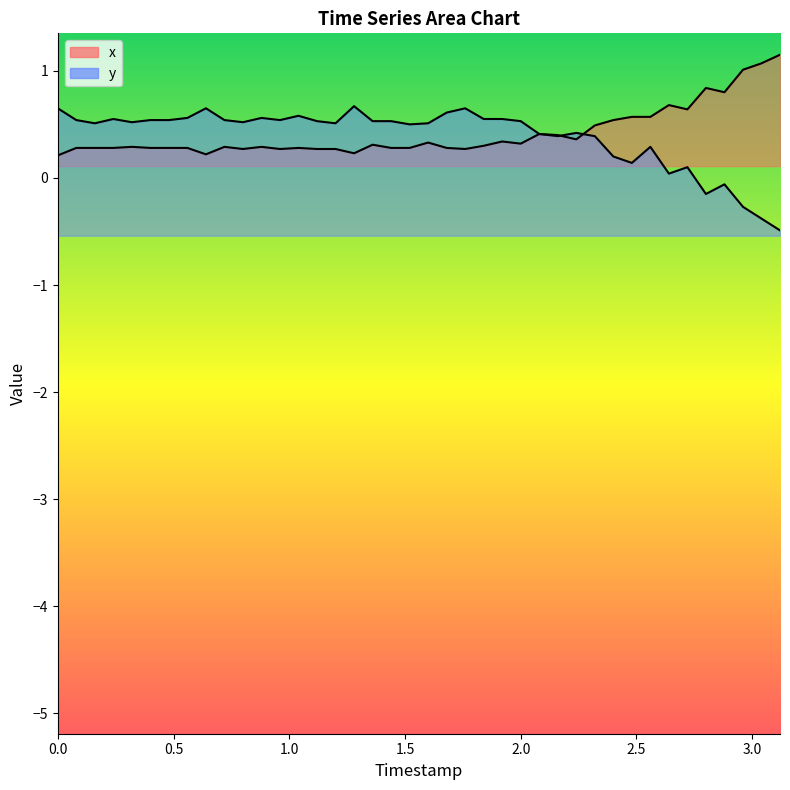

The y series shows 0.4 at 30. True or false?

False